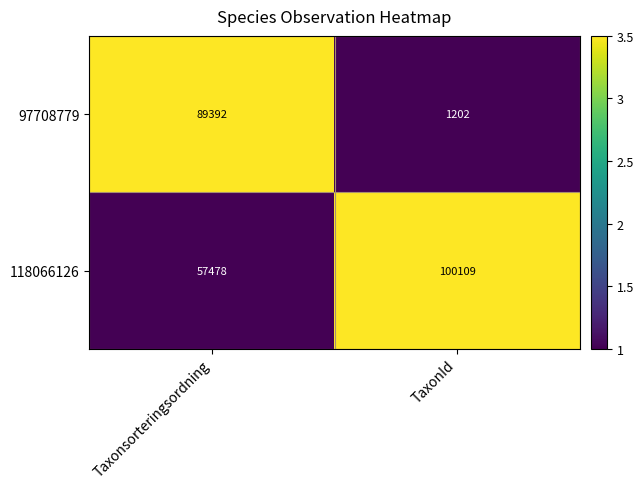

Count the number of data series in this chart.

2